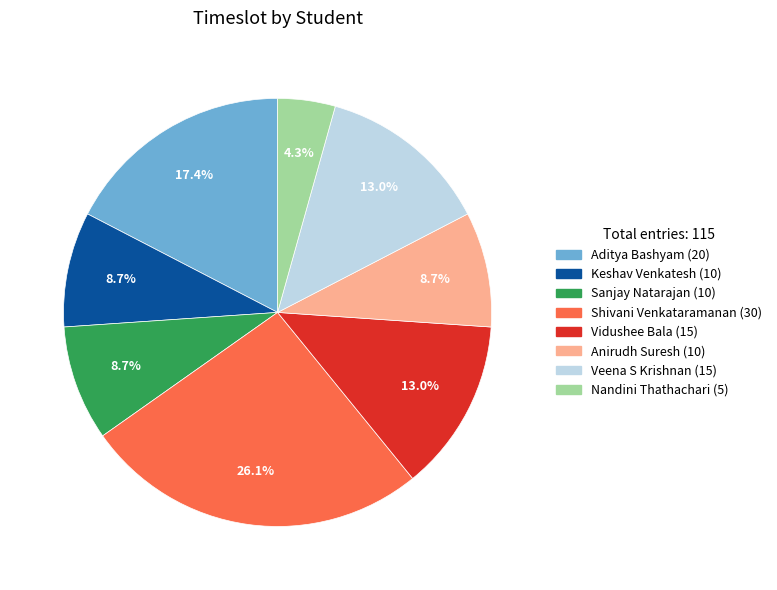

To the nearest percent, what portion does Nandini Thathachari represent?

4%